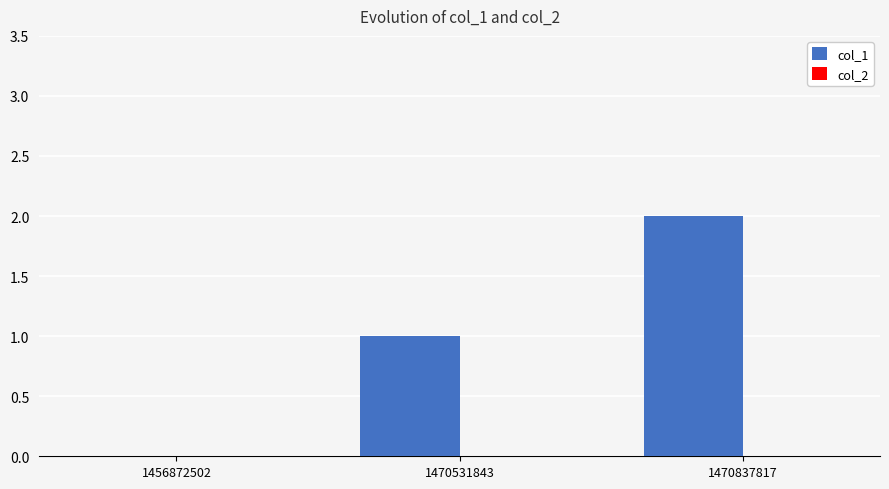

Which has a higher value, 1456872502 or 1470837817?

1470837817